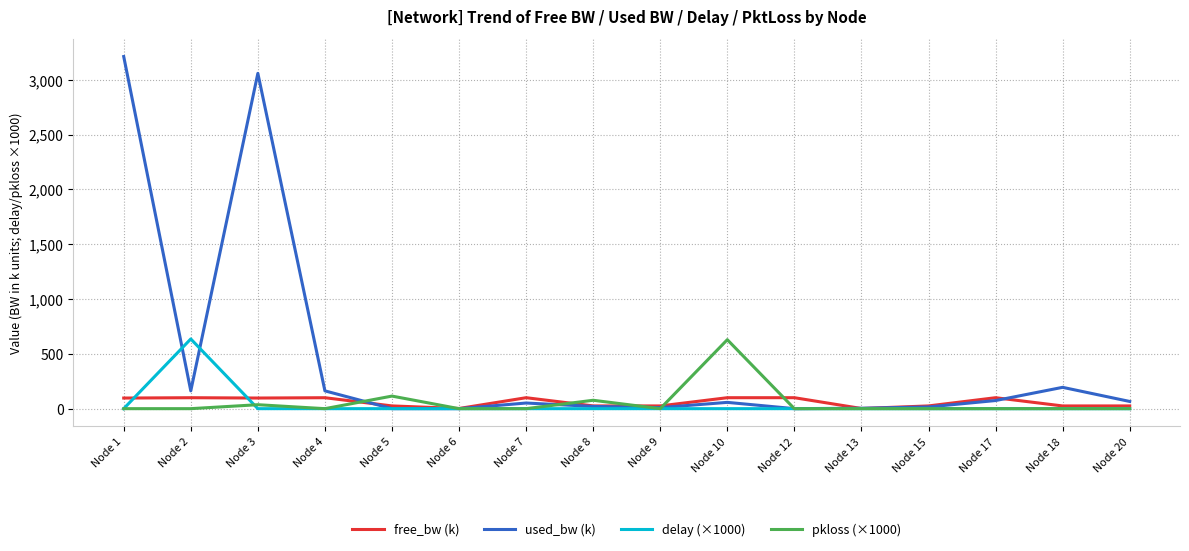

How many values in the delay (×1000) series exceed 0?

1